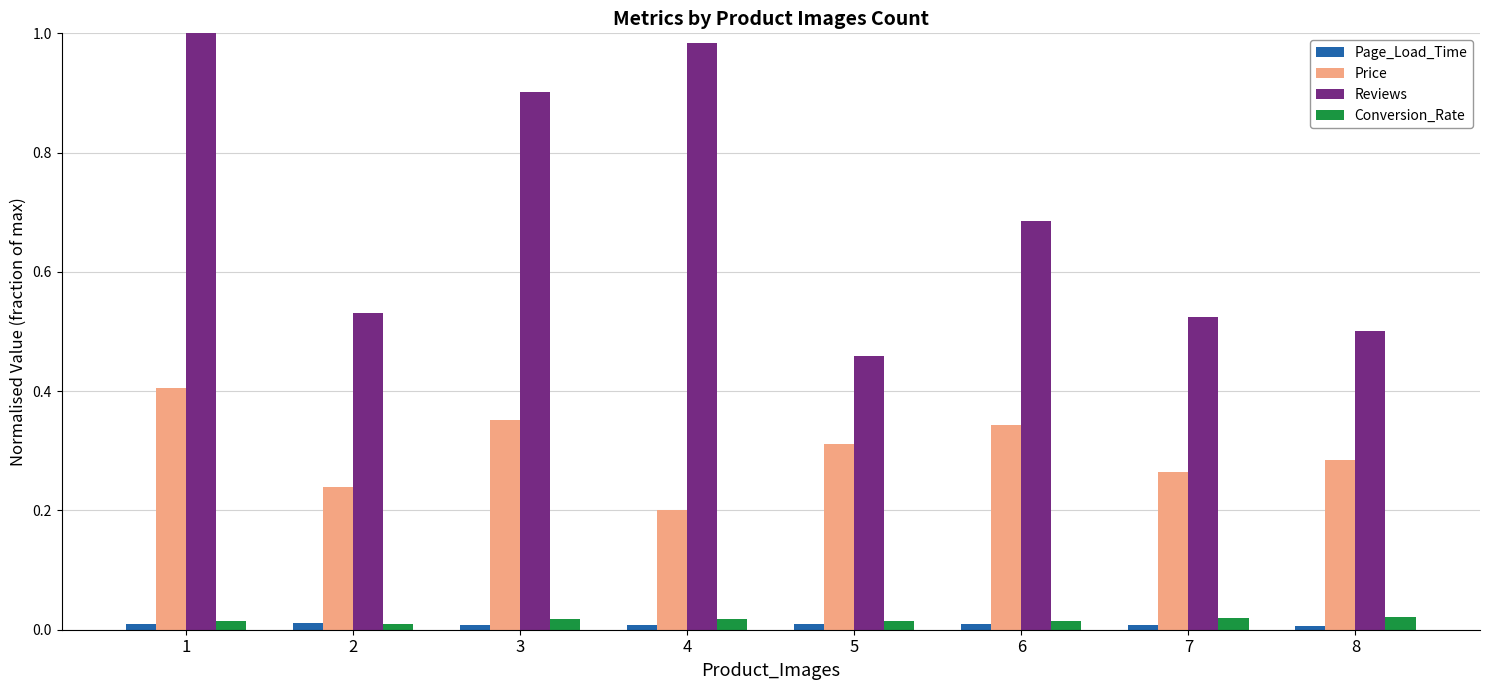

At which category is the sum across all series the highest?

1